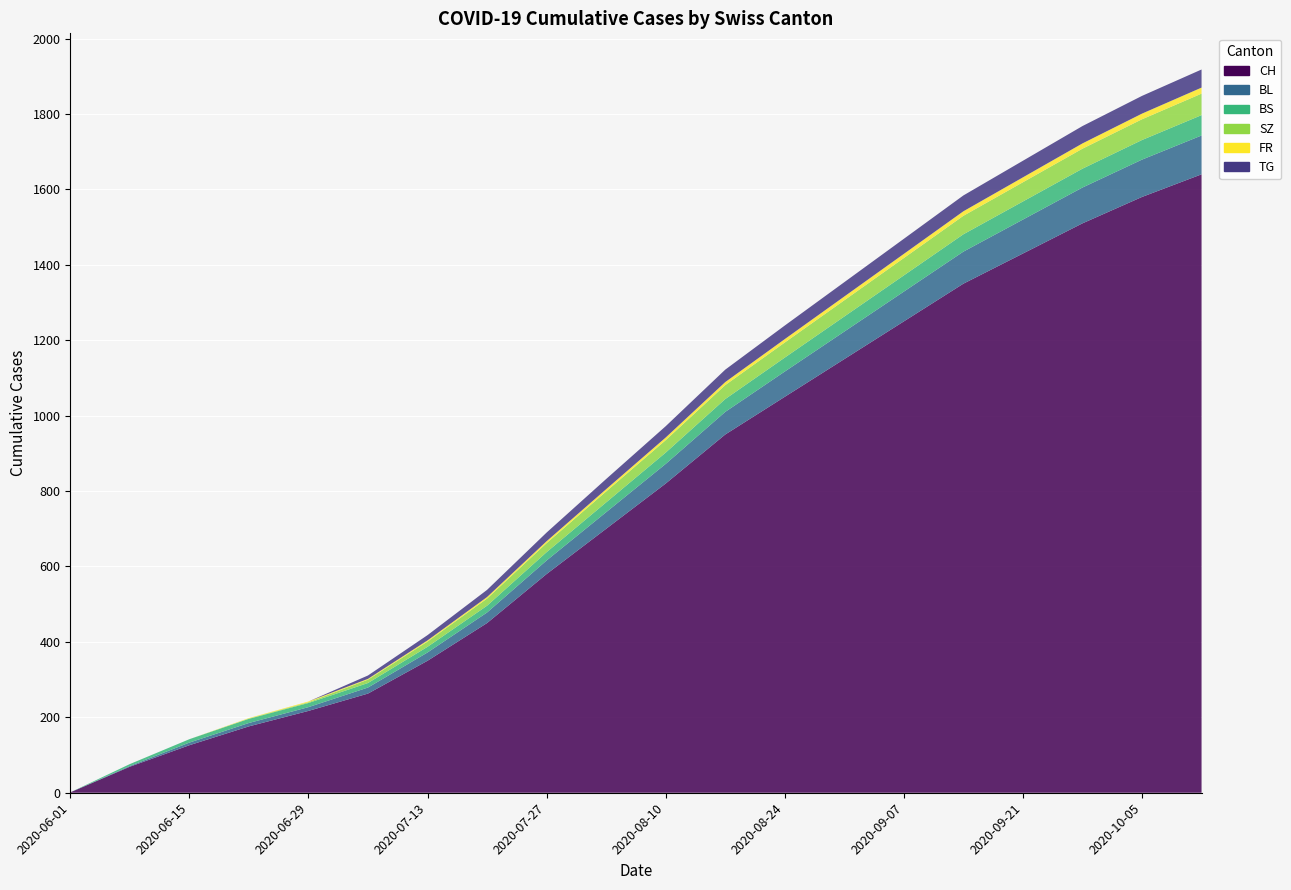

Reading left to right, transcribe all the data shown in this chart.

CH: 2020-06-01=1	2020-06-08=69	2020-06-15=126	2020-06-22=176	2020-06-29=217	2020-07-06=263	2020-07-13=350	2020-07-20=450	2020-07-27=580	2020-08-03=700	2020-08-10=820	2020-08-17=950	2020-08-24=1050	2020-08-31=1150	2020-09-07=1250	2020-09-14=1350	2020-09-21=1430	2020-09-28=1510	2020-10-05=1580	2020-10-12=1640
BL: 2020-06-01=0	2020-06-08=2	2020-06-15=7	2020-06-22=9	2020-06-29=10	2020-07-06=16	2020-07-13=22	2020-07-20=28	2020-07-27=36	2020-08-03=44	2020-08-10=52	2020-08-17=60	2020-08-24=67	2020-08-31=73	2020-09-07=79	2020-09-14=85	2020-09-21=90	2020-09-28=95	2020-10-05=99	2020-10-12=103
BS: 2020-06-01=0	2020-06-08=5	2020-06-15=9	2020-06-22=11	2020-06-29=11	2020-07-06=12	2020-07-13=15	2020-07-20=18	2020-07-27=22	2020-08-03=26	2020-08-10=30	2020-08-17=34	2020-08-24=37	2020-08-31=40	2020-09-07=43	2020-09-14=46	2020-09-21=48	2020-09-28=50	2020-10-05=52	2020-10-12=54
SZ: 2020-06-01=0	2020-06-08=0	2020-06-15=0	2020-06-22=1	2020-06-29=2	2020-07-06=9	2020-07-13=14	2020-07-20=19	2020-07-27=24	2020-08-03=29	2020-08-10=33	2020-08-17=37	2020-08-24=40	2020-08-31=43	2020-09-07=46	2020-09-14=49	2020-09-21=51	2020-09-28=53	2020-10-05=55	2020-10-12=57
FR: 2020-06-01=0	2020-06-08=0	2020-06-15=0	2020-06-22=1	2020-06-29=2	2020-07-06=2	2020-07-13=3	2020-07-20=4	2020-07-27=5	2020-08-03=6	2020-08-10=7	2020-08-17=8	2020-08-24=9	2020-08-31=10	2020-09-07=11	2020-09-14=12	2020-09-21=13	2020-09-28=14	2020-10-05=15	2020-10-12=16
TG: 2020-06-01=0	2020-06-08=0	2020-06-15=0	2020-06-22=0	2020-06-29=0	2020-07-06=9	2020-07-13=14	2020-07-20=19	2020-07-27=23	2020-08-03=27	2020-08-10=30	2020-08-17=33	2020-08-24=36	2020-08-31=38	2020-09-07=40	2020-09-14=42	2020-09-21=44	2020-09-28=46	2020-10-05=47	2020-10-12=48